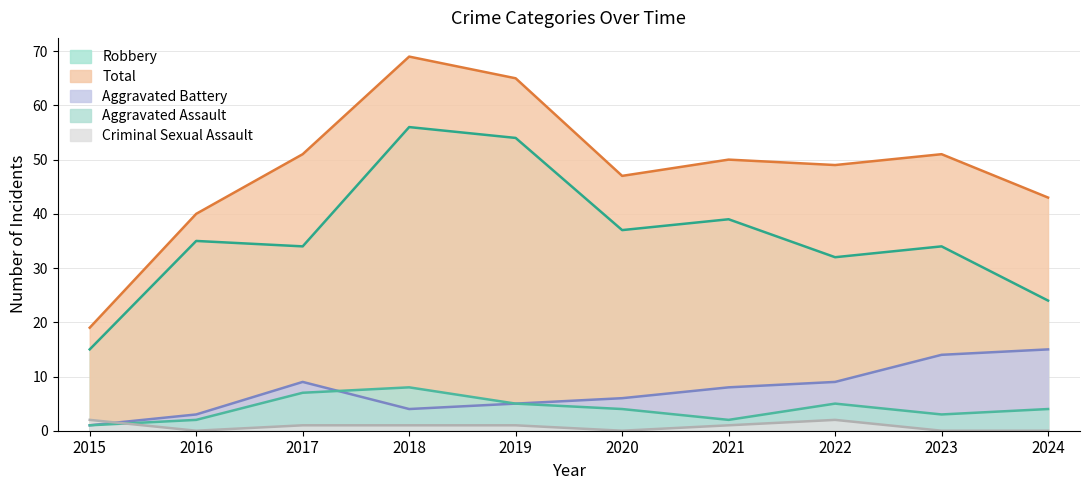

How many interior local peaks does the Criminal Sexual Assault series have?

1